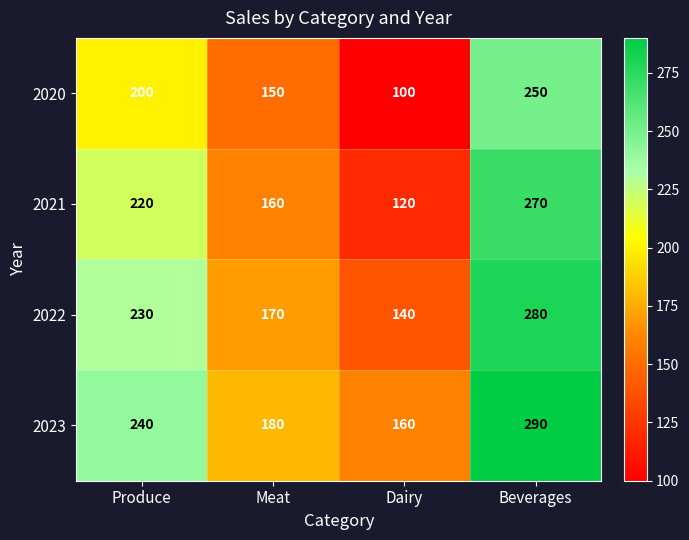

What is the difference between the maximum and minimum values in the 2021 series?

150